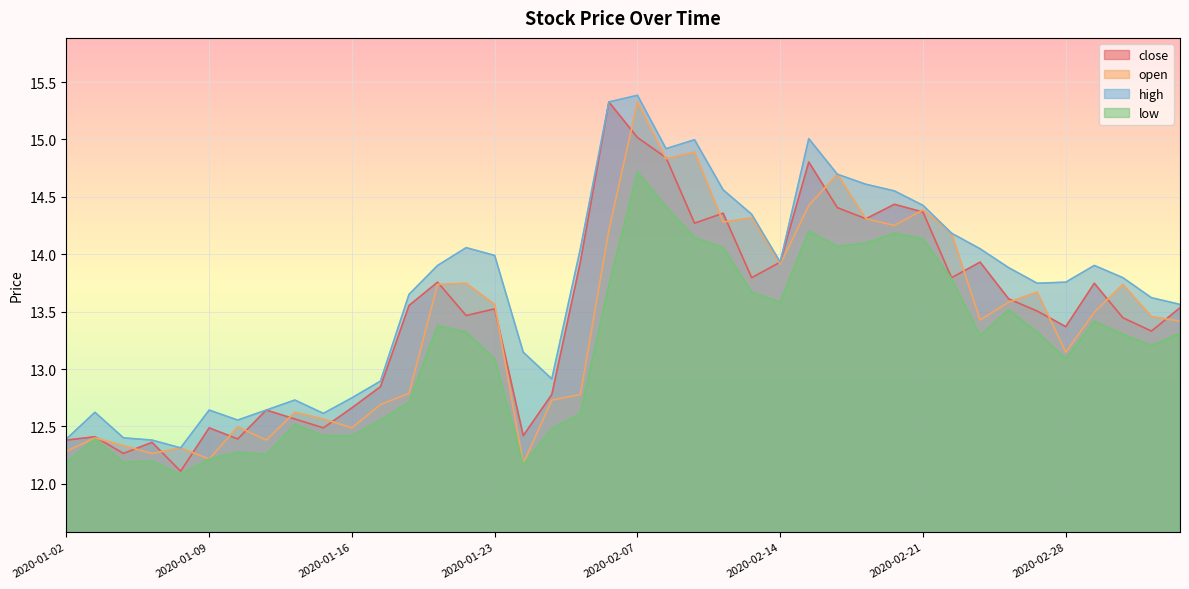

At which label is high closest to 13?

2020-02-04